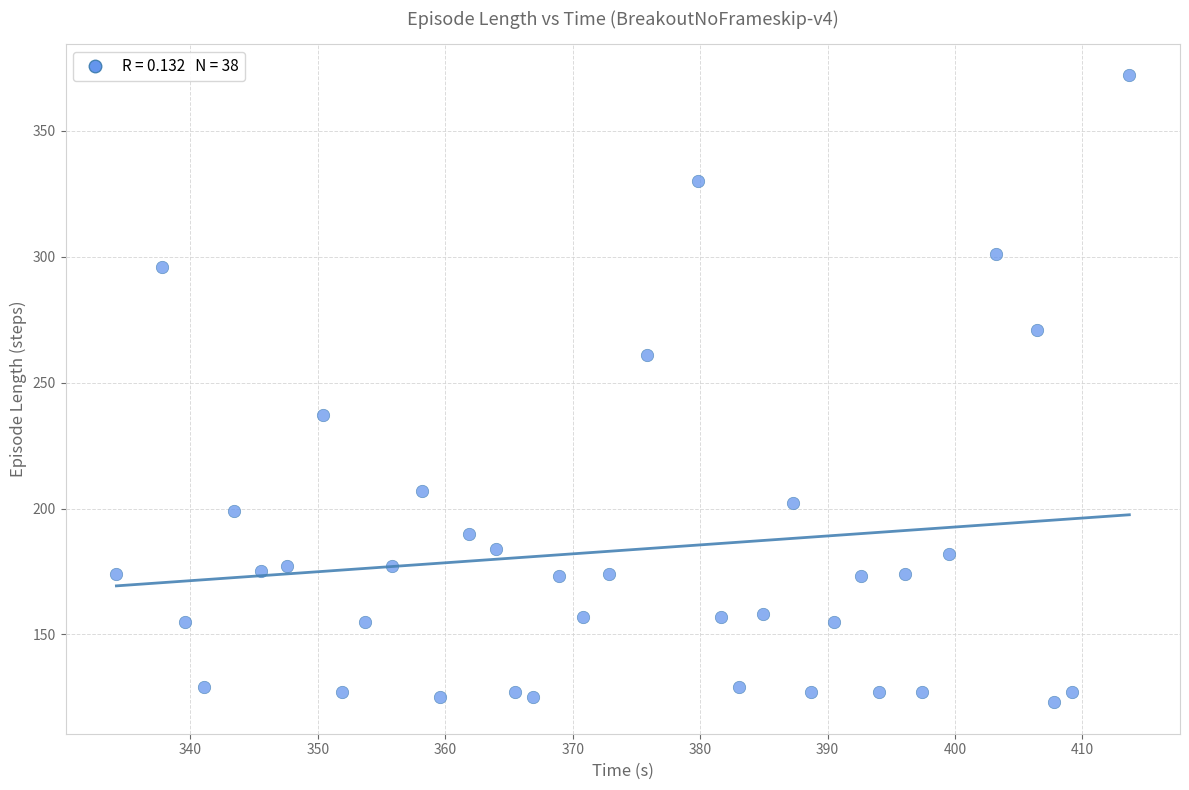

What Y value in the scatter plot is closest to 247?

237